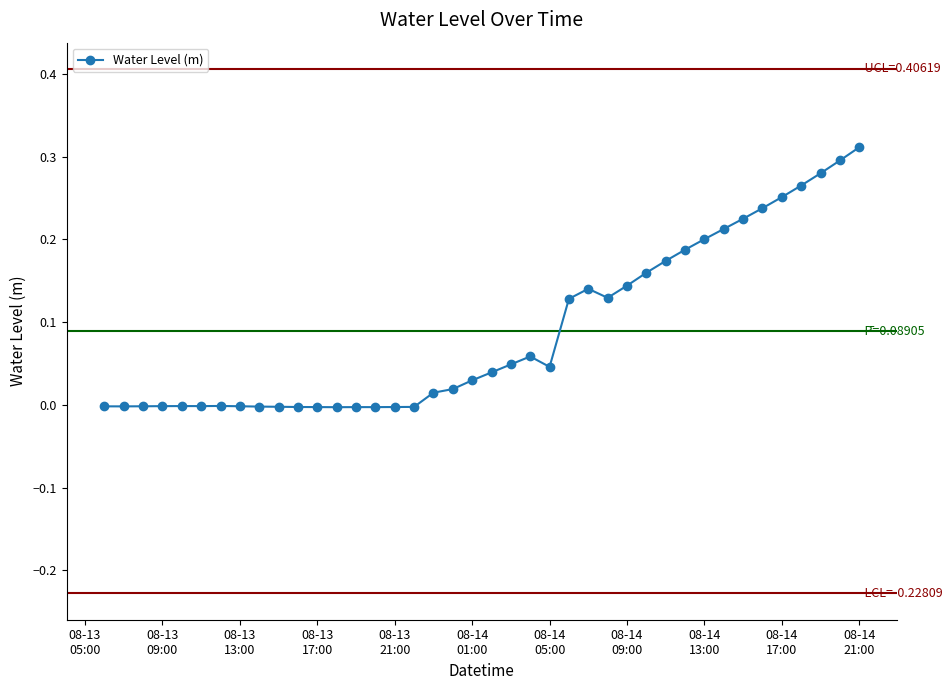

True or false: the data has more than 2 interior local peaks.

True